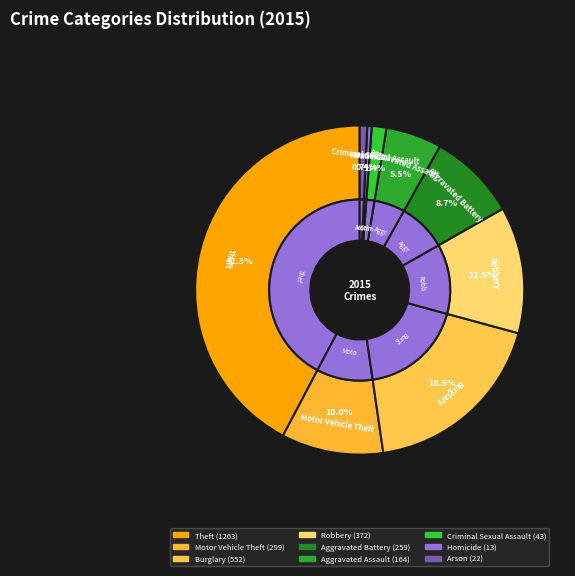

How many slices are in this pie chart?

9